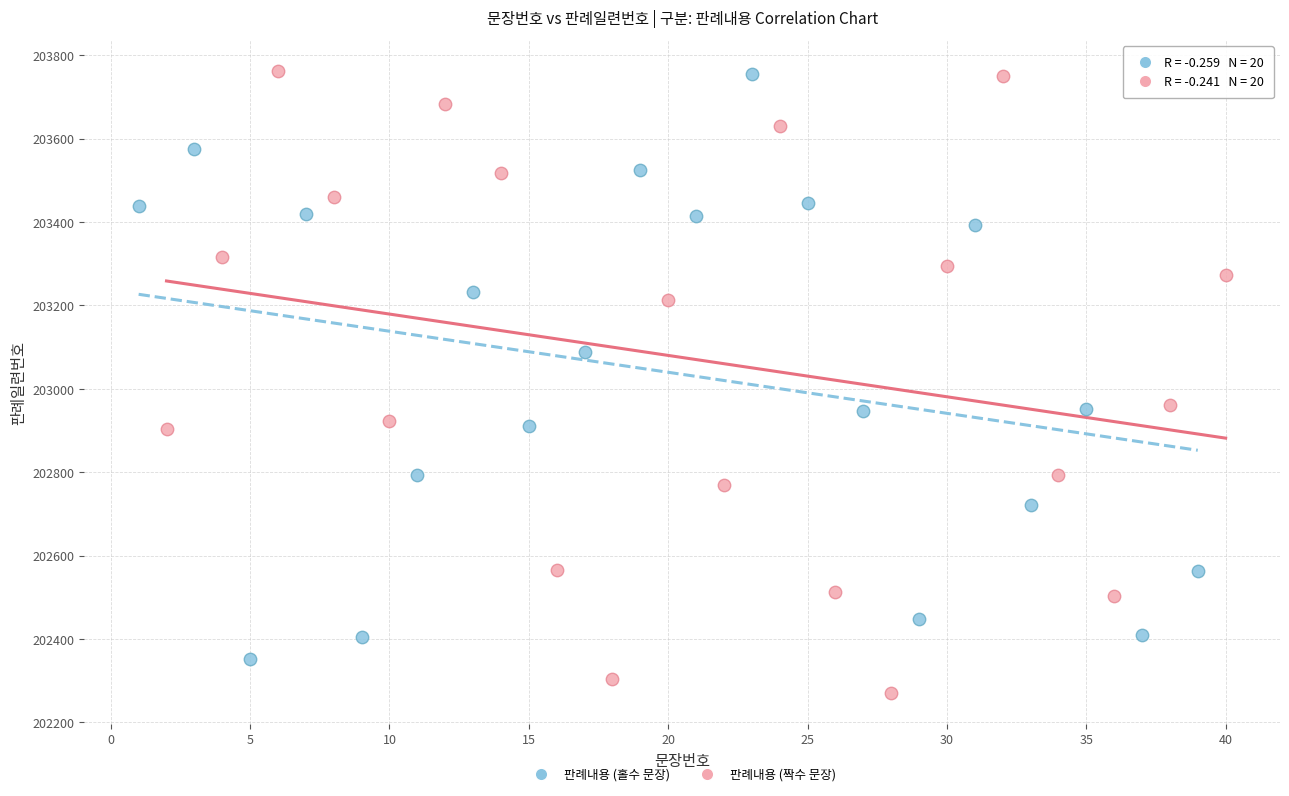

Which series contains the lowest Y value?

판례내용 (짝수 문장)